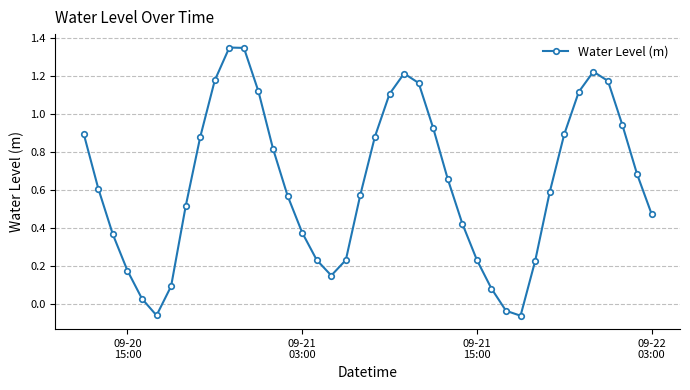

What is the sum of all values?

25.3